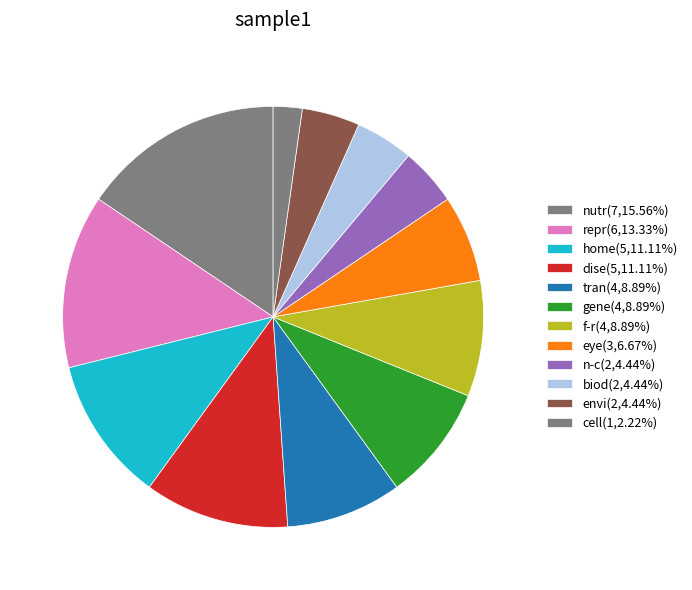

How many segments does this pie chart have?

12